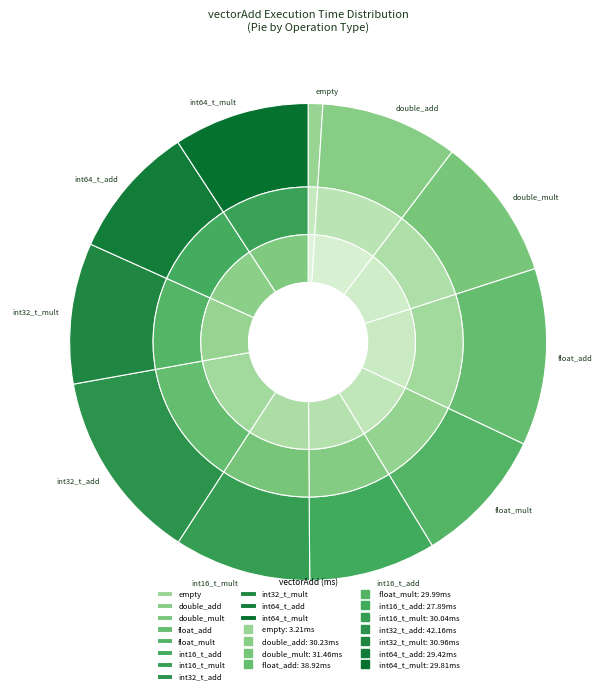

True or false: int32_t_mult accounts for 1% of the total.

False